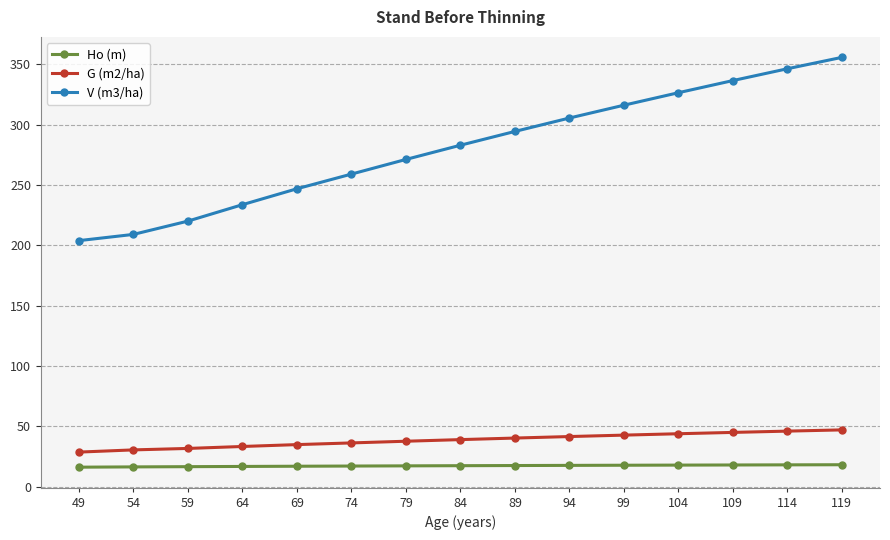

Where is V (m3/ha) nearest to the value 279?

84